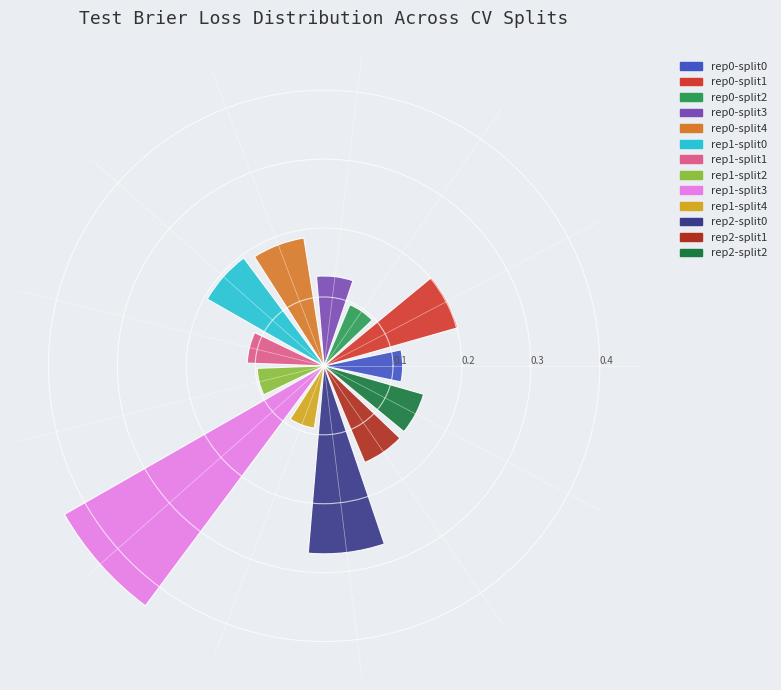

What is the sum of all values?

2.2